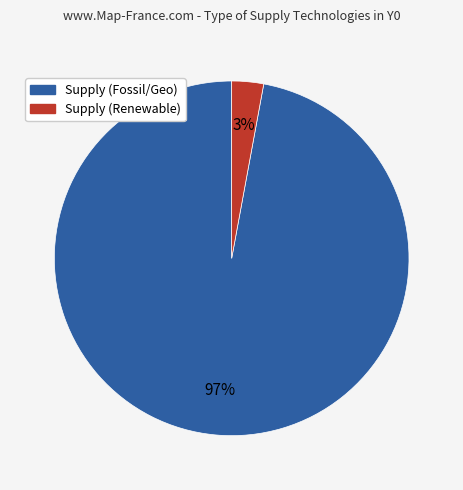

Is there any slice that represents more than half of the pie?

Yes